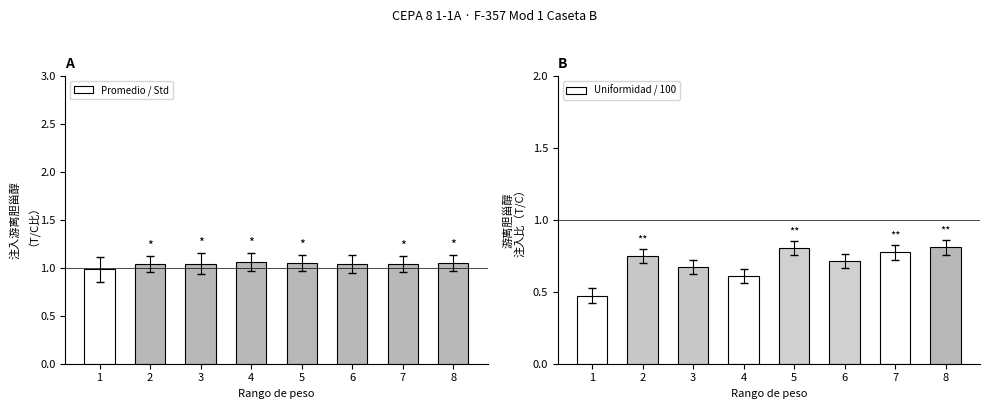

The Promedio / Std series shows 1.7 at 5. True or false?

False